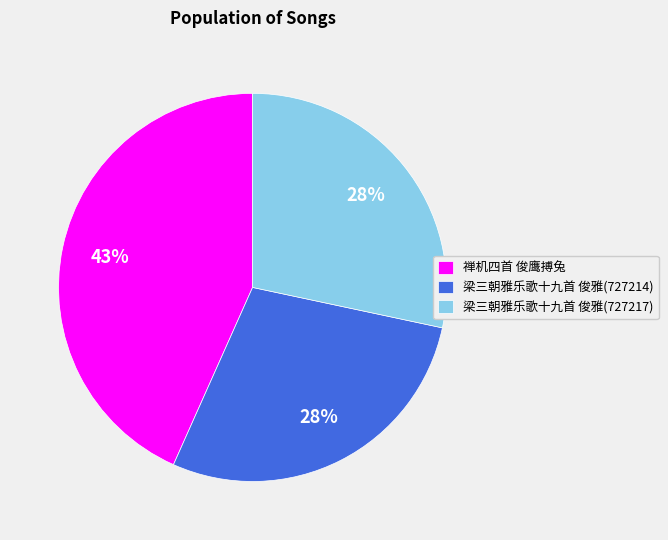

Does 梁三朝雅乐歌十九首 俊雅(727217) represent more than half of the total?

No